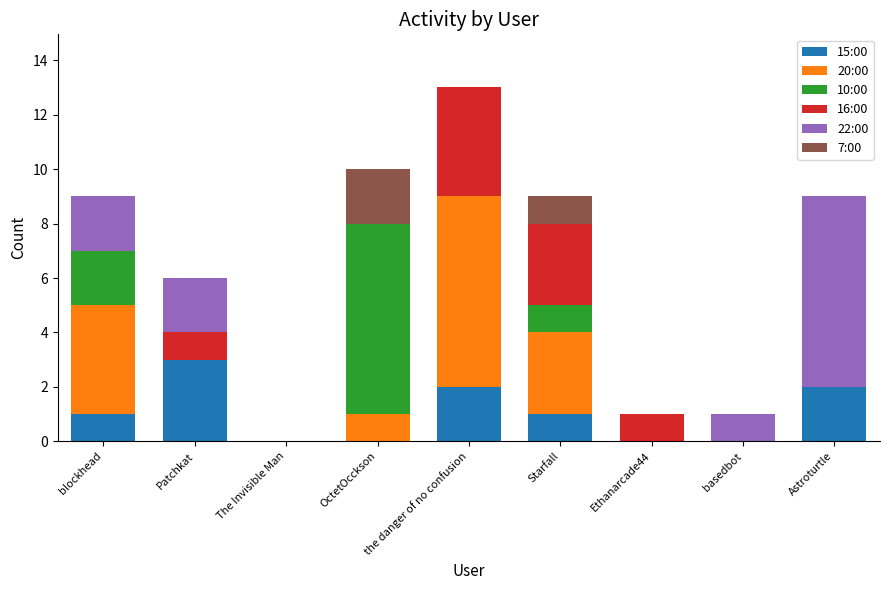

What is the total value across all series at Astroturtle?

9